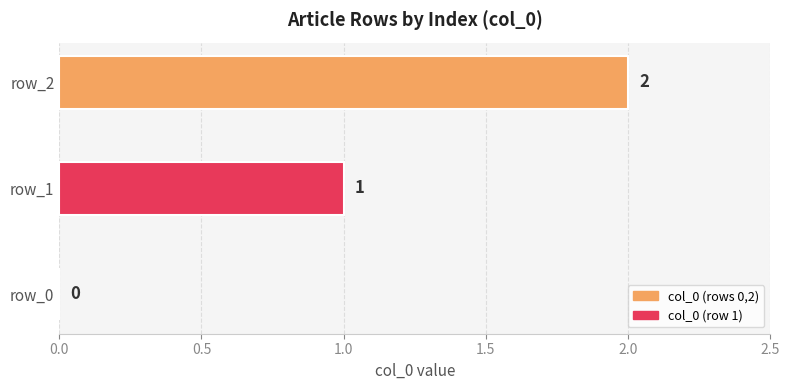

Which has a higher value, row_0 or row_2?

row_2